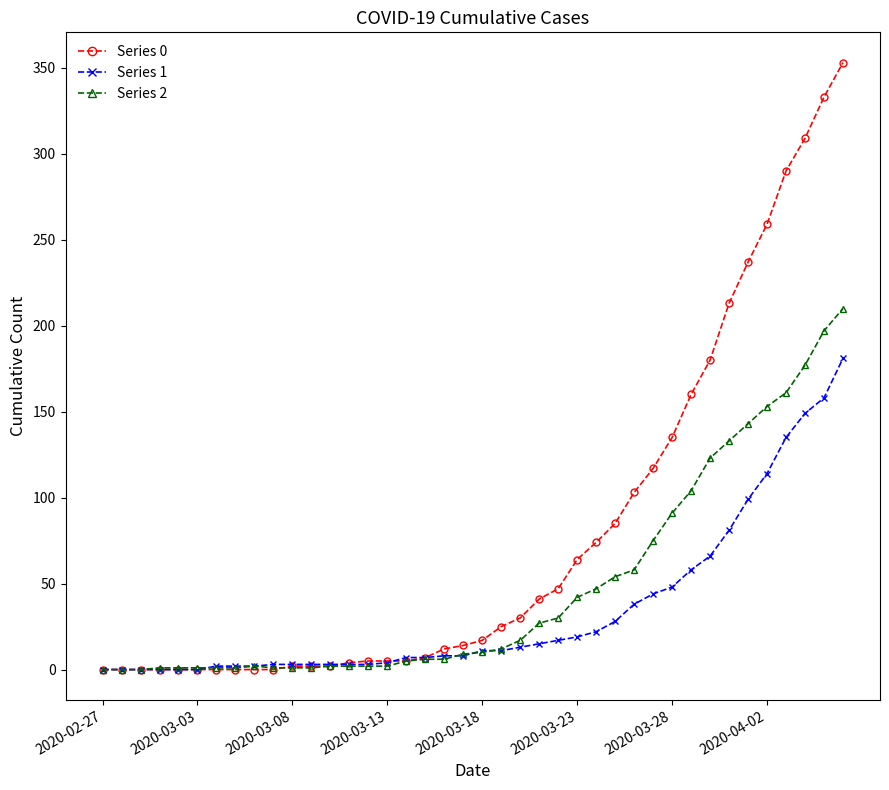

At how many categories does at least one series exceed 248?

5